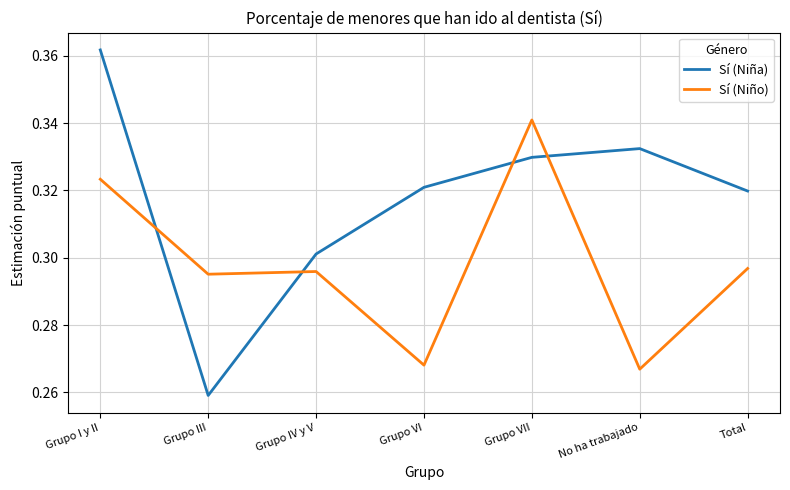

List the series in order of their overall mean, lowest first.

Sí (Niño), Sí (Niña)